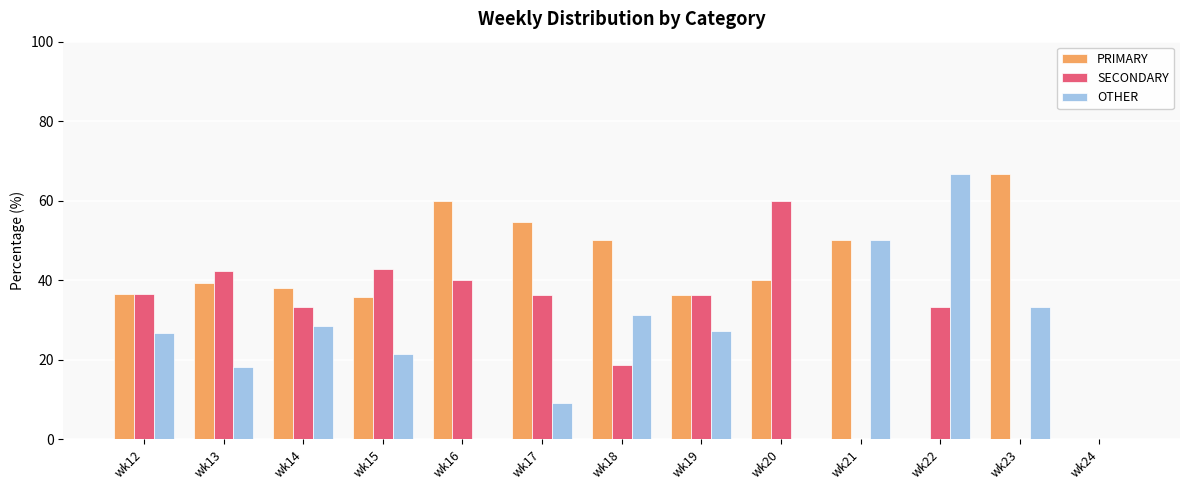

What is the maximum value shown in the chart?

66.7